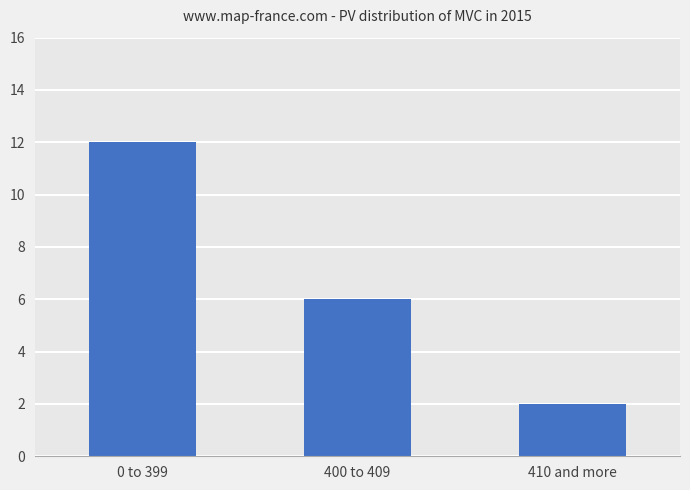

List the labels in order of value, smallest first.

410 and more, 400 to 409, 0 to 399